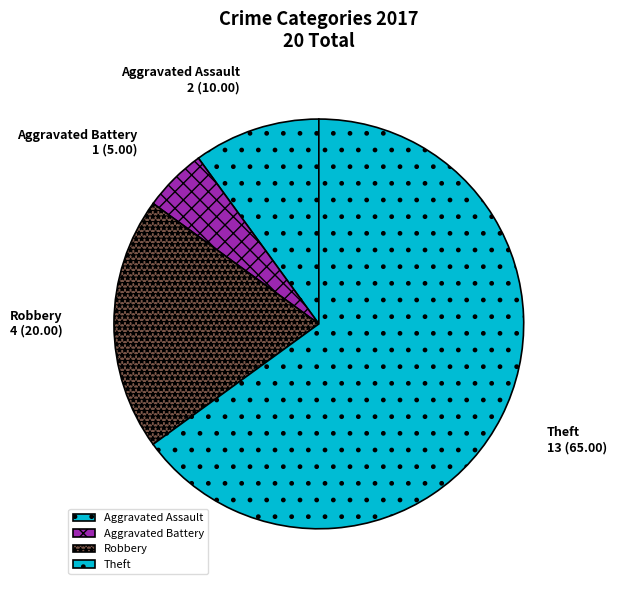

Rank the categories by value from highest to lowest.

Theft, Robbery, Aggravated Assault, Aggravated Battery